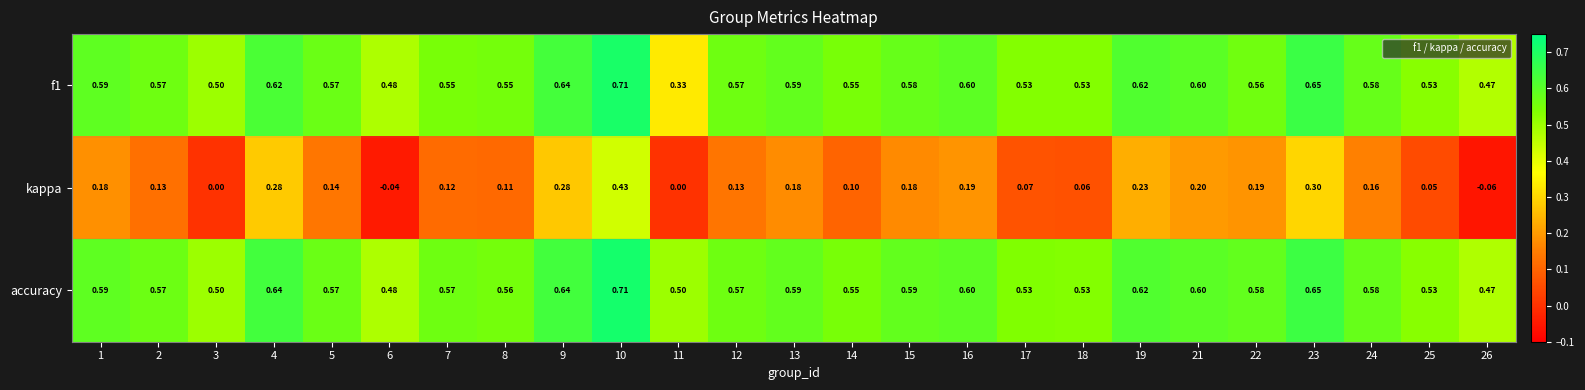

Is the value of f1 at 2 greater than the value of kappa at 3?

Yes